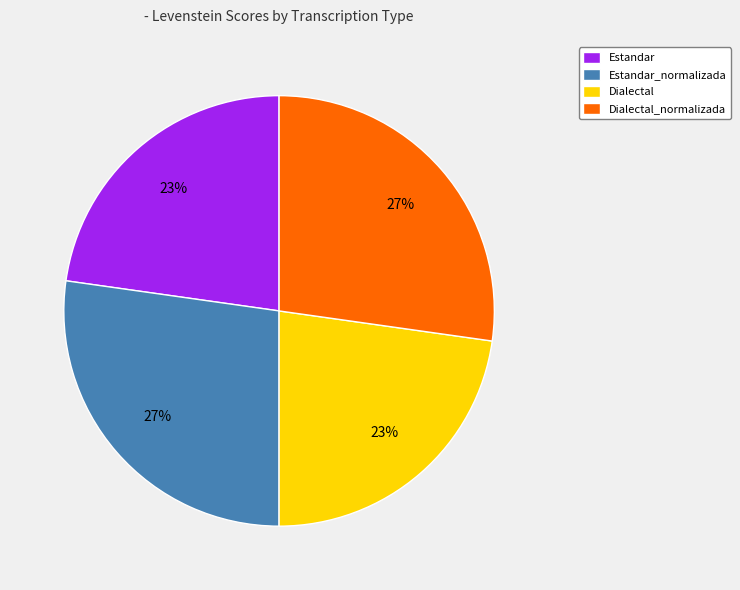

Do Dialectal_normalizada and Estandar_normalizada together represent more than half of the pie?

Yes